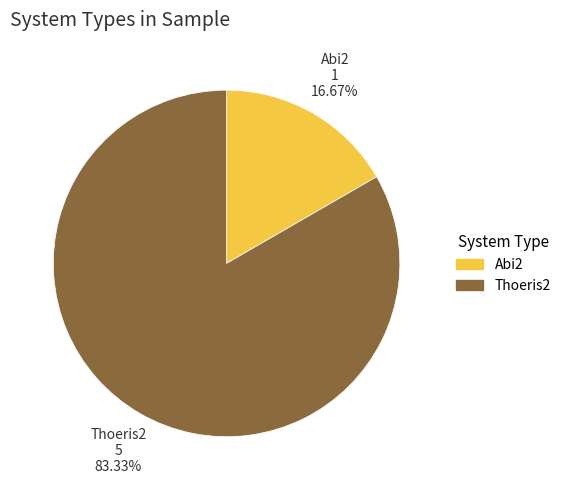

Is the sum of Abi2 and Thoeris2 greater than half?

Yes